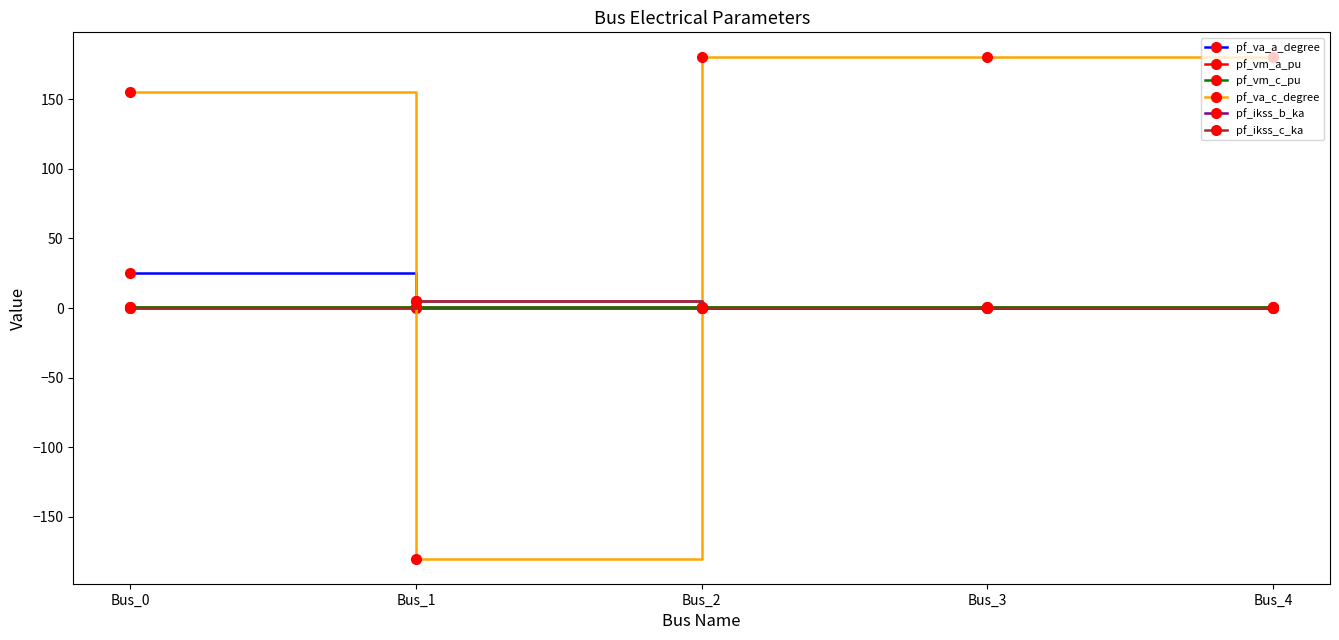

How many times do pf_va_c_degree and pf_vm_c_pu cross each other?

2